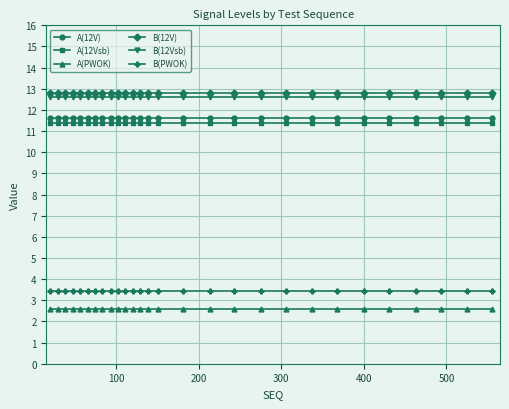

How many distinct data groups are displayed?

6